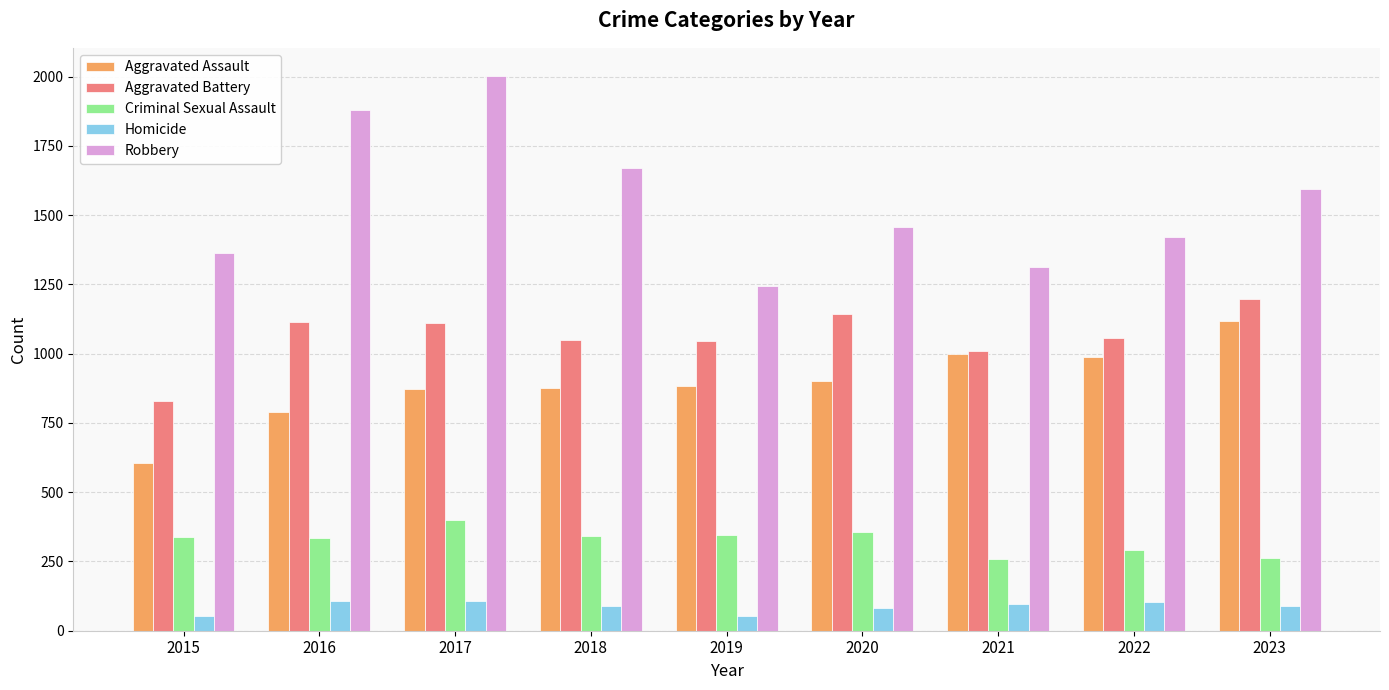

What is the total value across all series at 2016?

4231